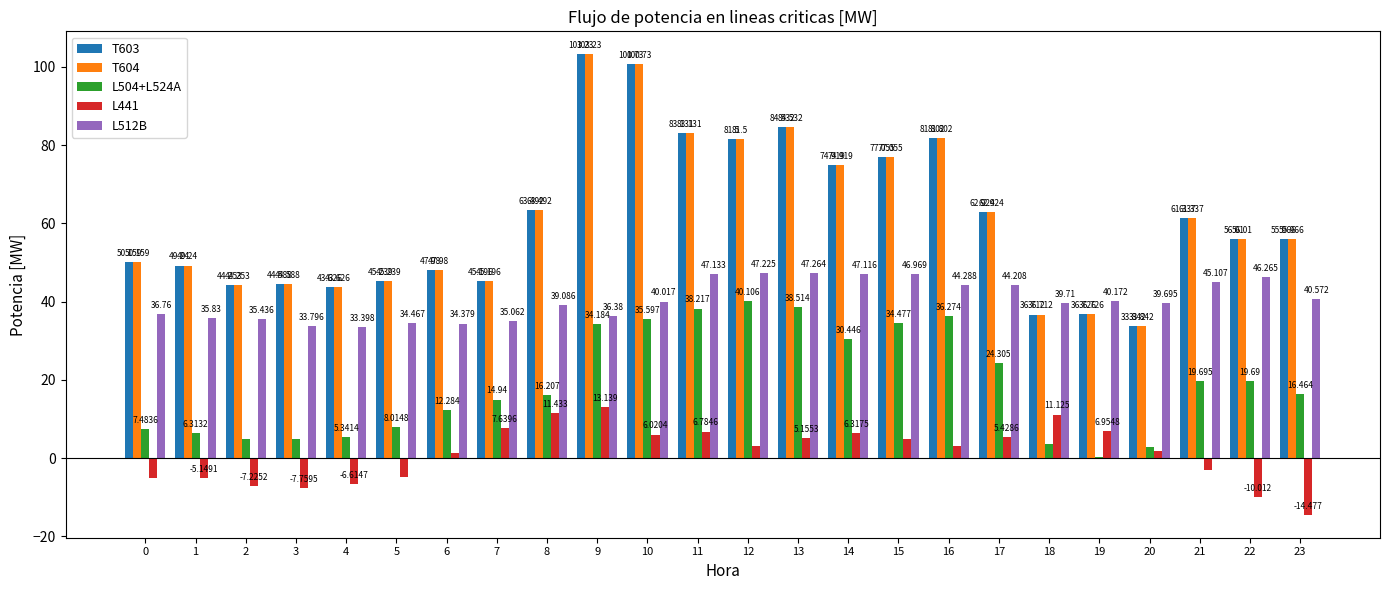

How many series are shown in this chart?

5